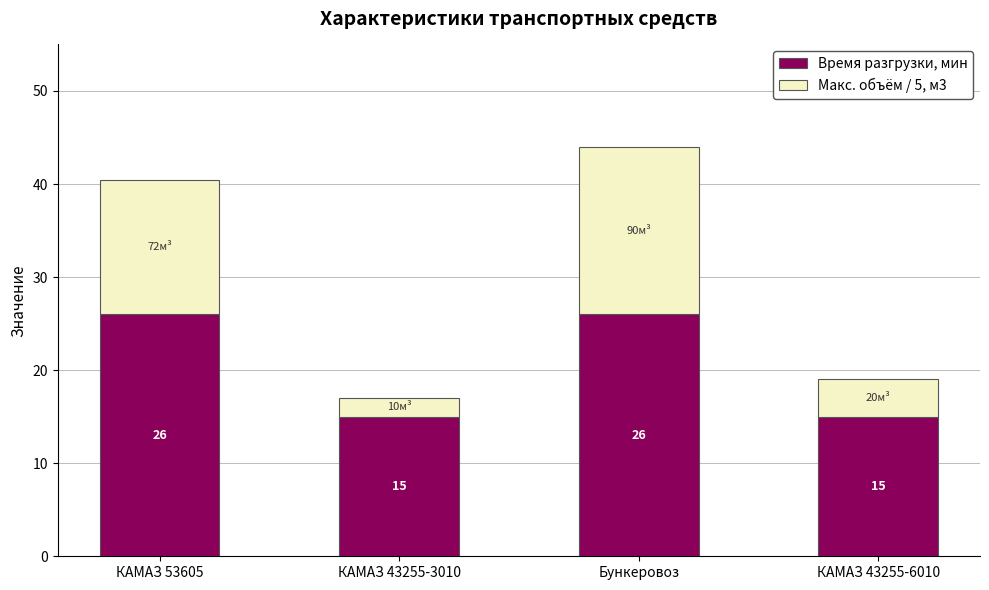

What is the maximum value for Время разгрузки, мин?

26.0